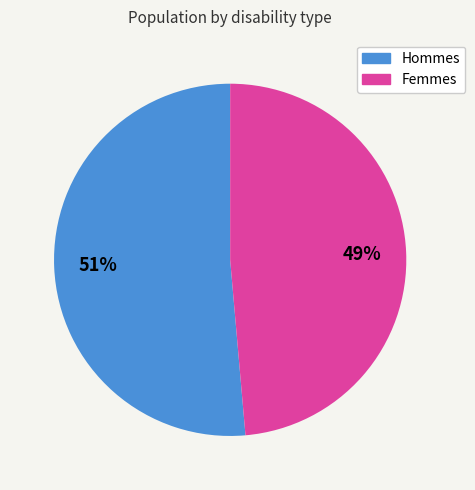

To the nearest percent, what is the average slice percentage?

50%